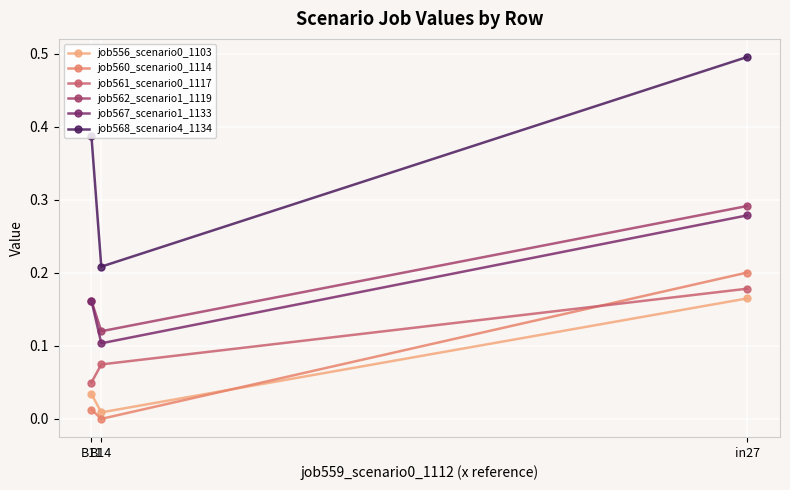

Between B14 and in27, which is larger?

in27